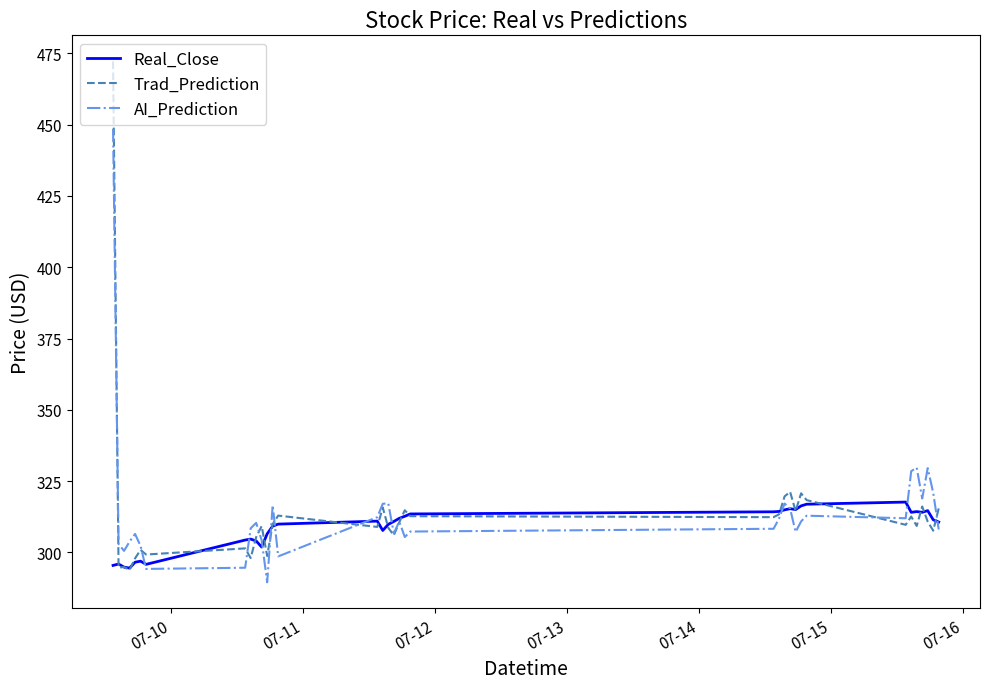

List the series in order of their peak value, highest first.

Trad_Prediction, AI_Prediction, Real_Close